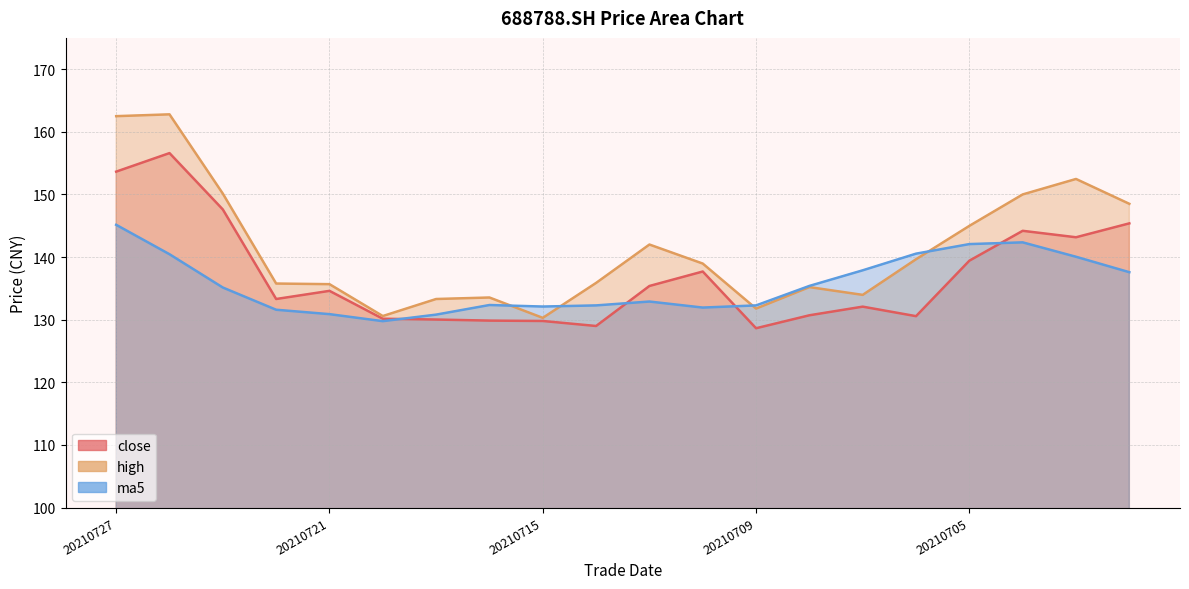

The value of ma5 at 20210716 is 198.8. True or false?

False